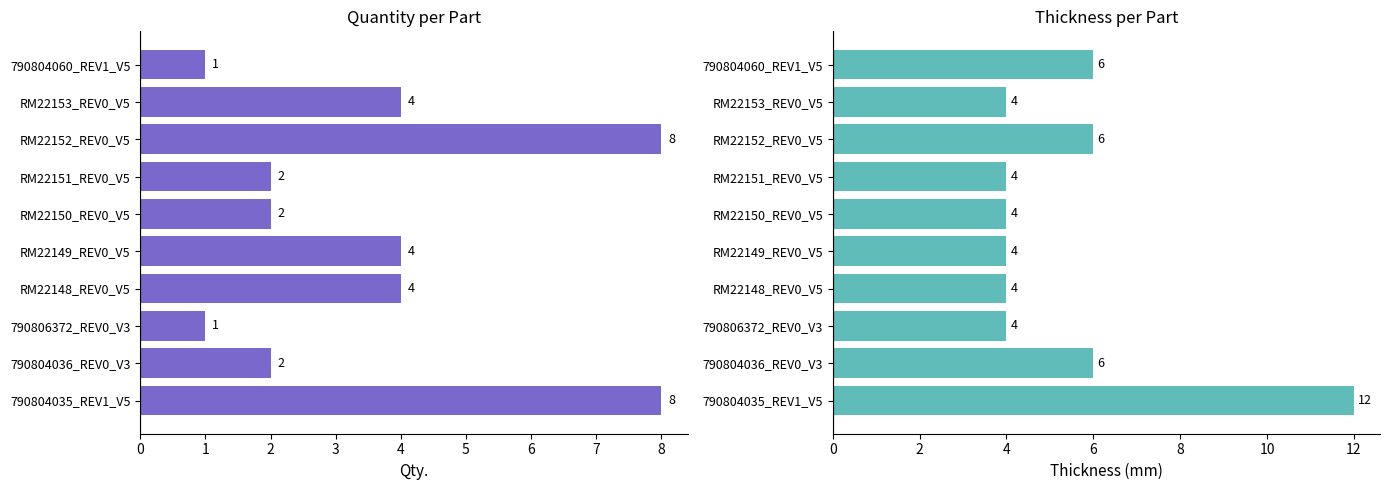

What is the value of the Qty. bar at the 10th from the left?

1